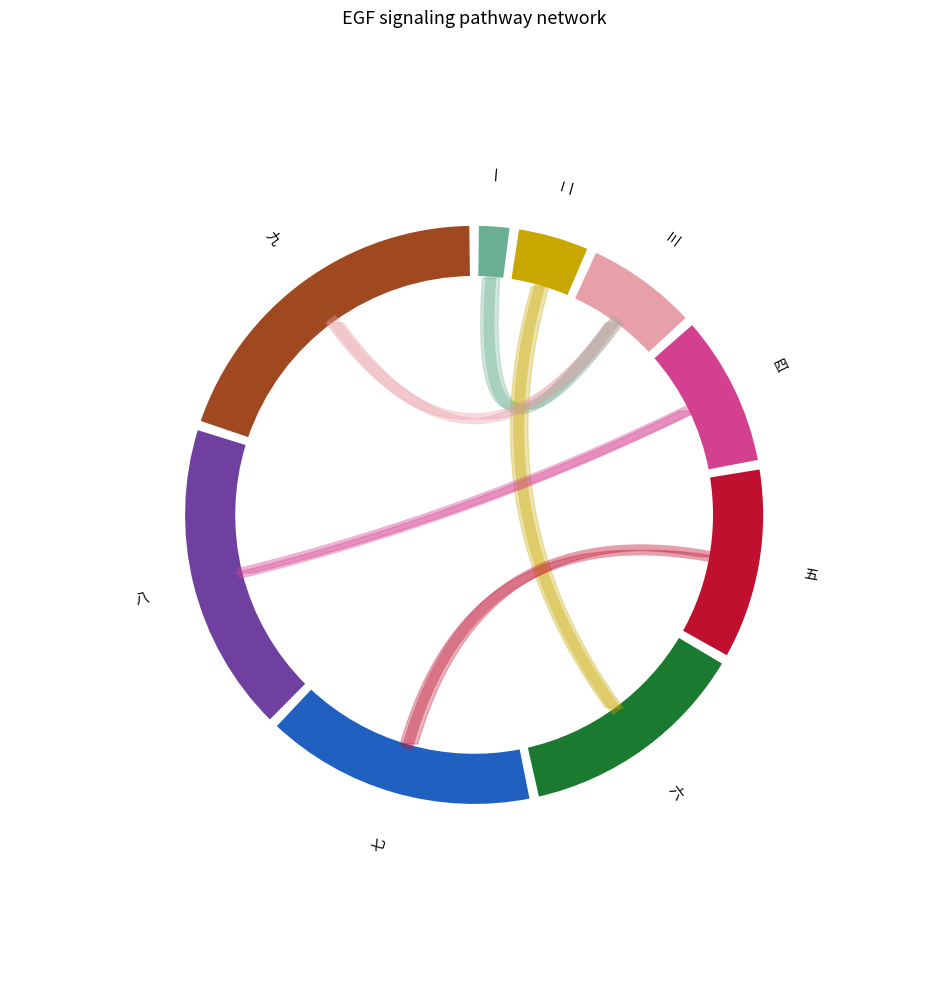

Which category has the smallest portion of the pie?

一